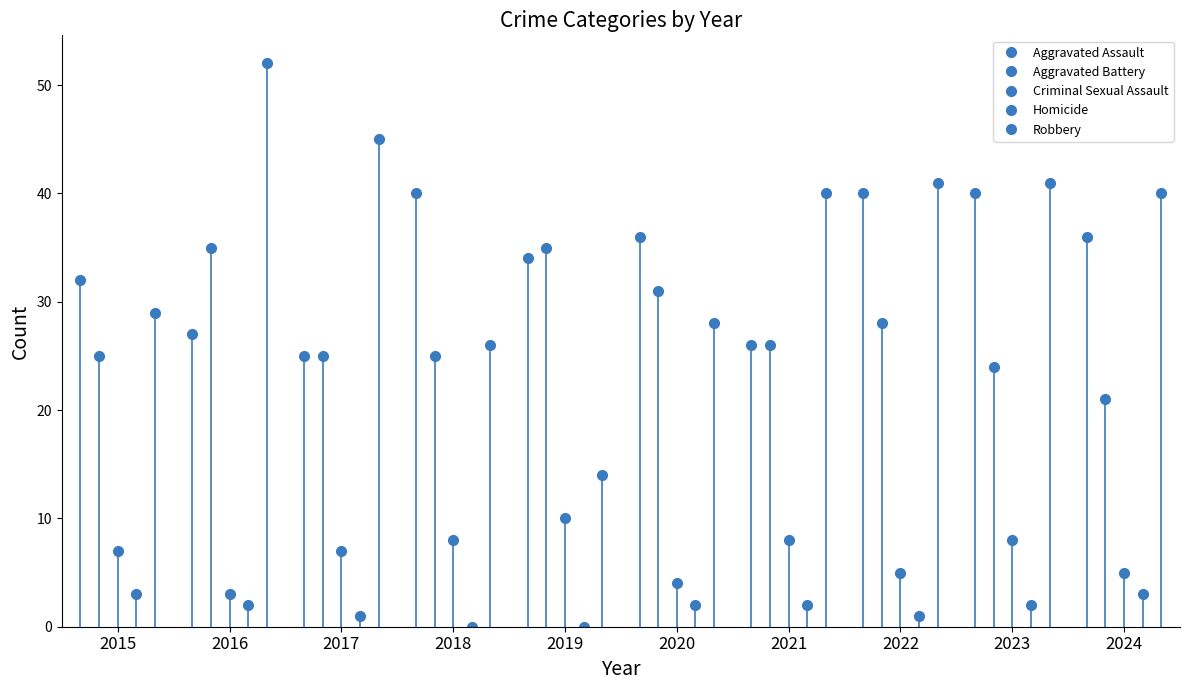

Which series has the largest range (max minus min)?

Robbery